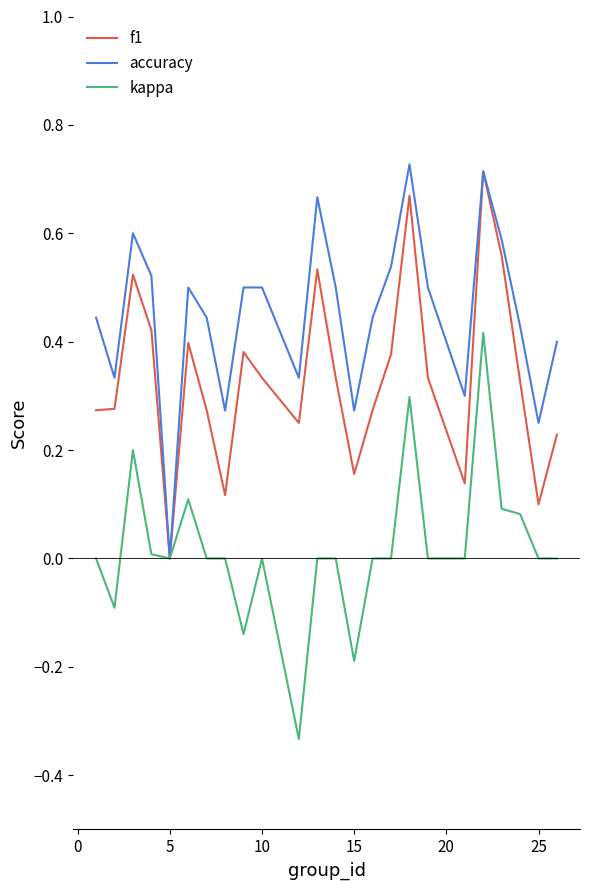

Which series has the largest range (max minus min)?

kappa